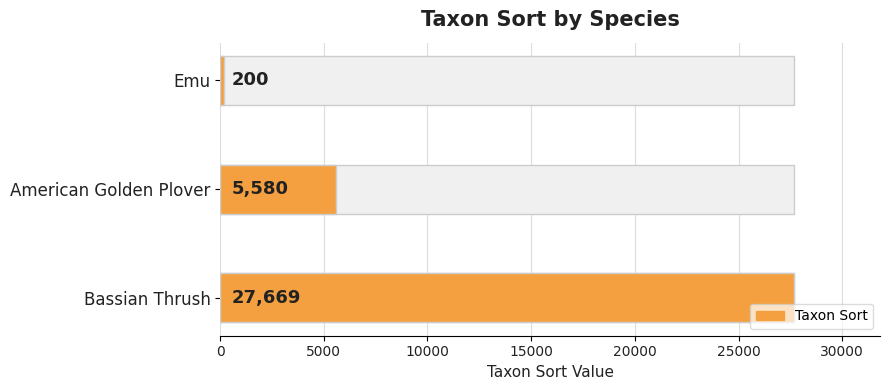

What is the sum of all values?

33449